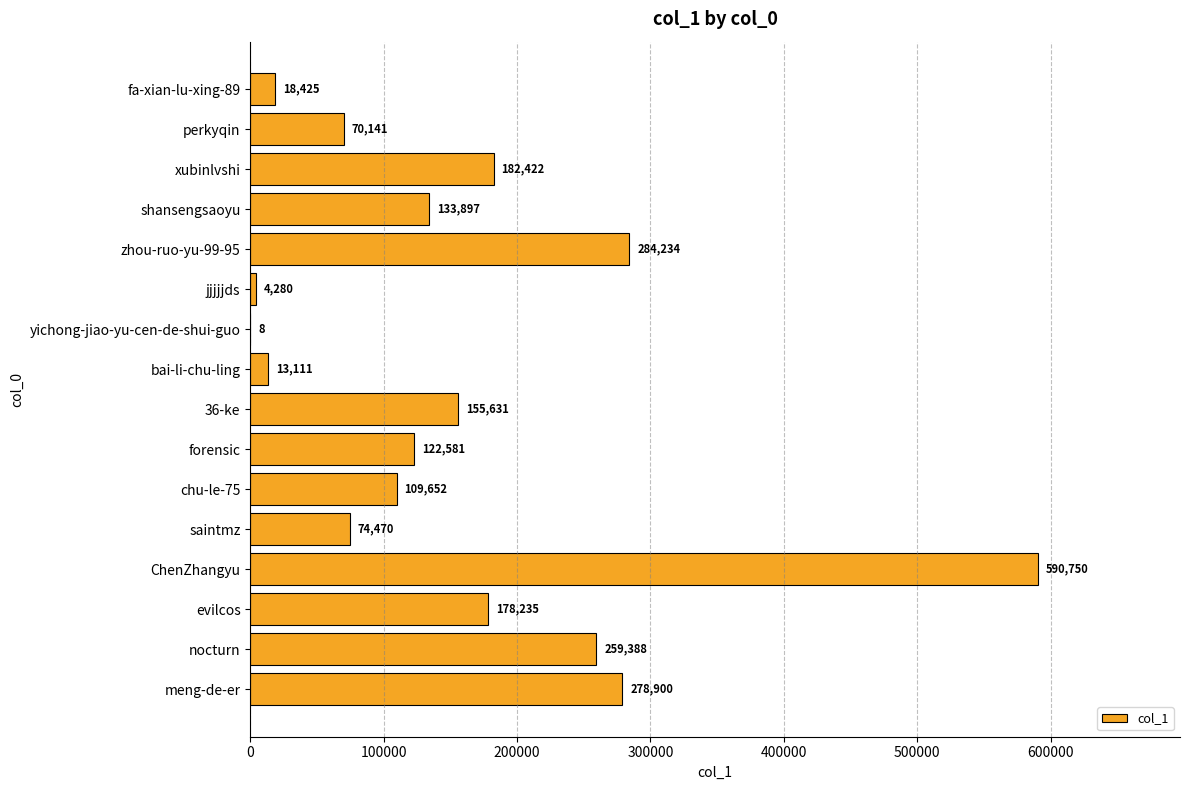

What is the sum of all values?

2476125